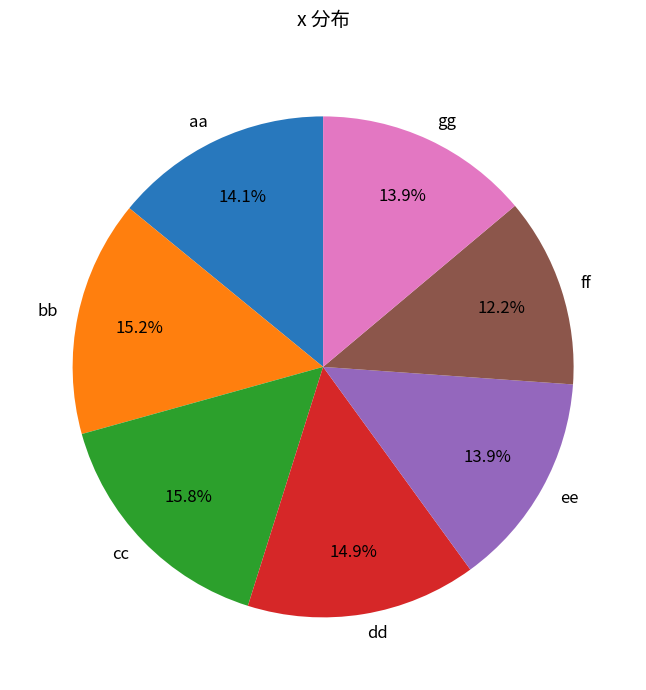

To the nearest percent, what portion does aa represent?

14%